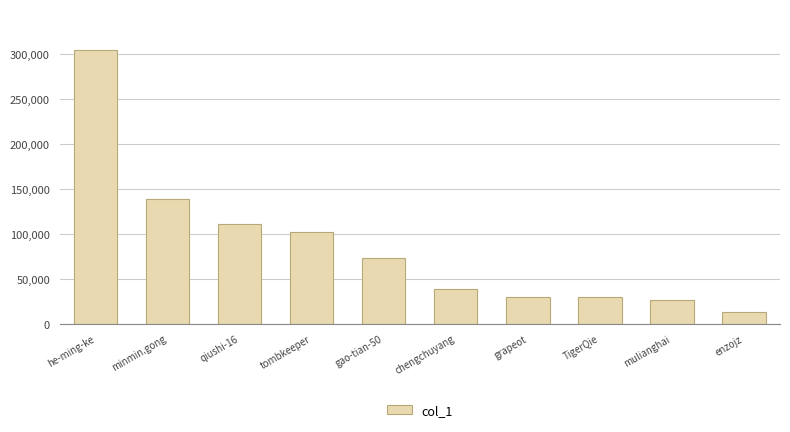

What is the label of the 6th bar from the right?

gao-tian-50